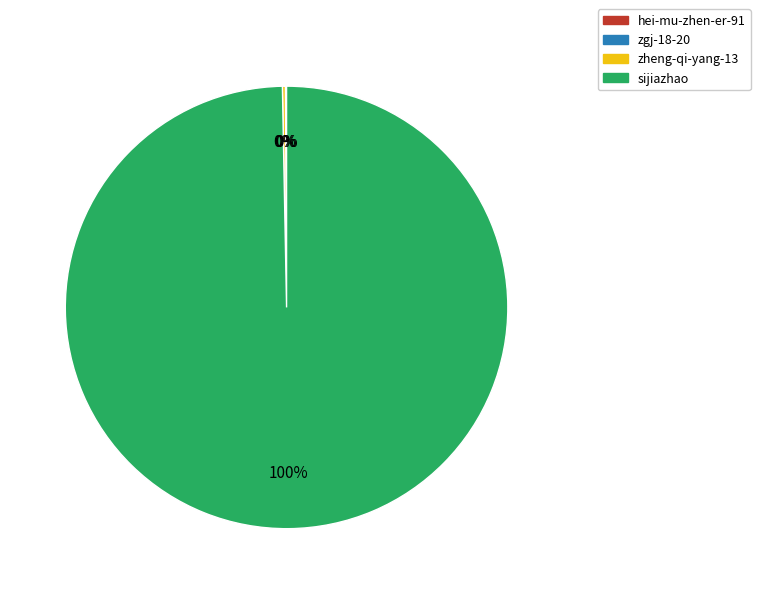

What is the majority slice?

sijiazhao